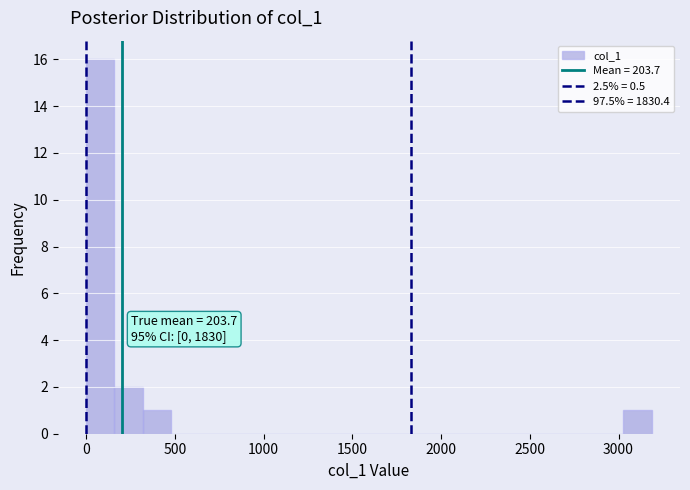

Read against the x-axis, roughly where is the centre of the tallest bar?

100